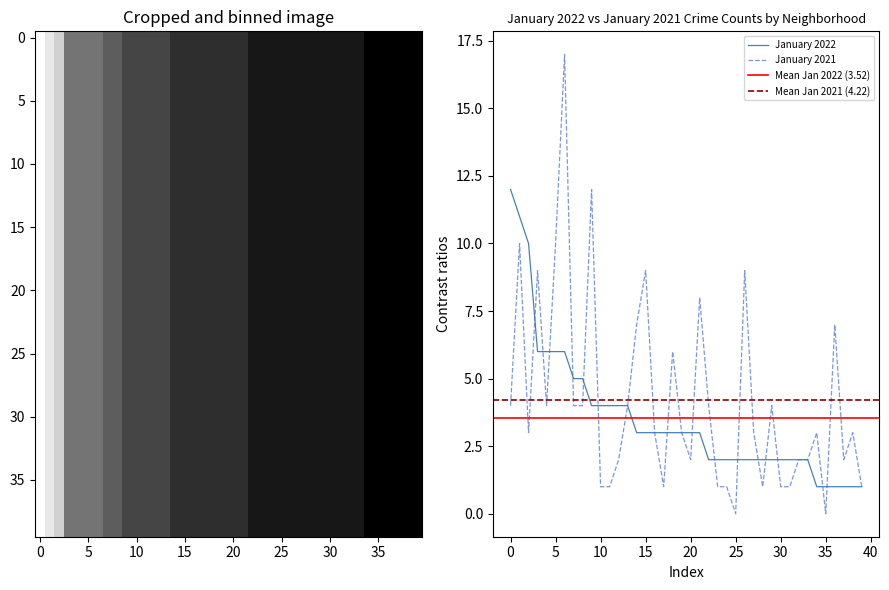

How many intersections are there between January 2021 and January 2022?

15